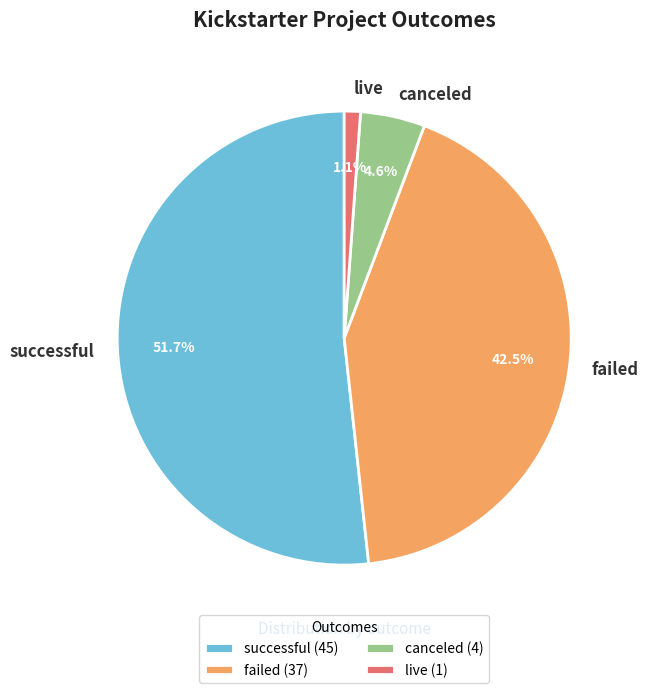

To the nearest percent, what is the average slice percentage?

25%